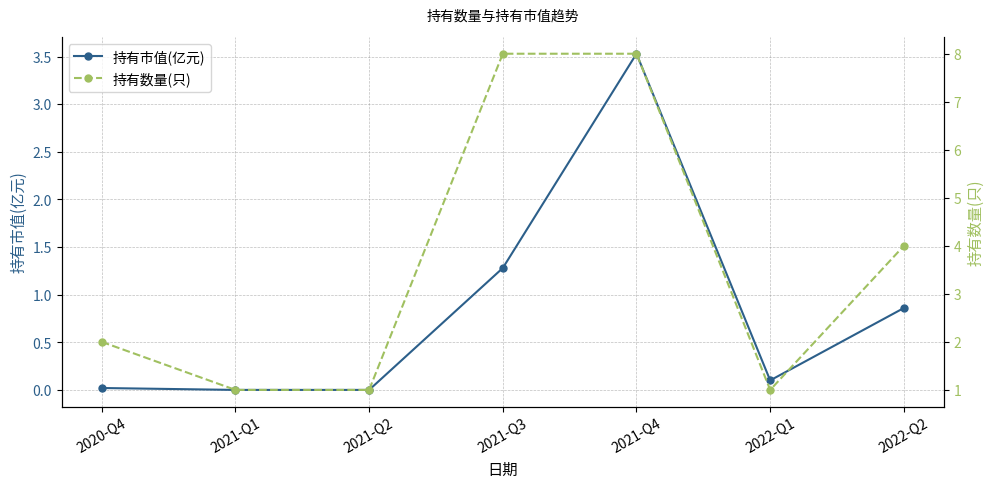

What is the average value of the 持有数量(只) series?

3.6